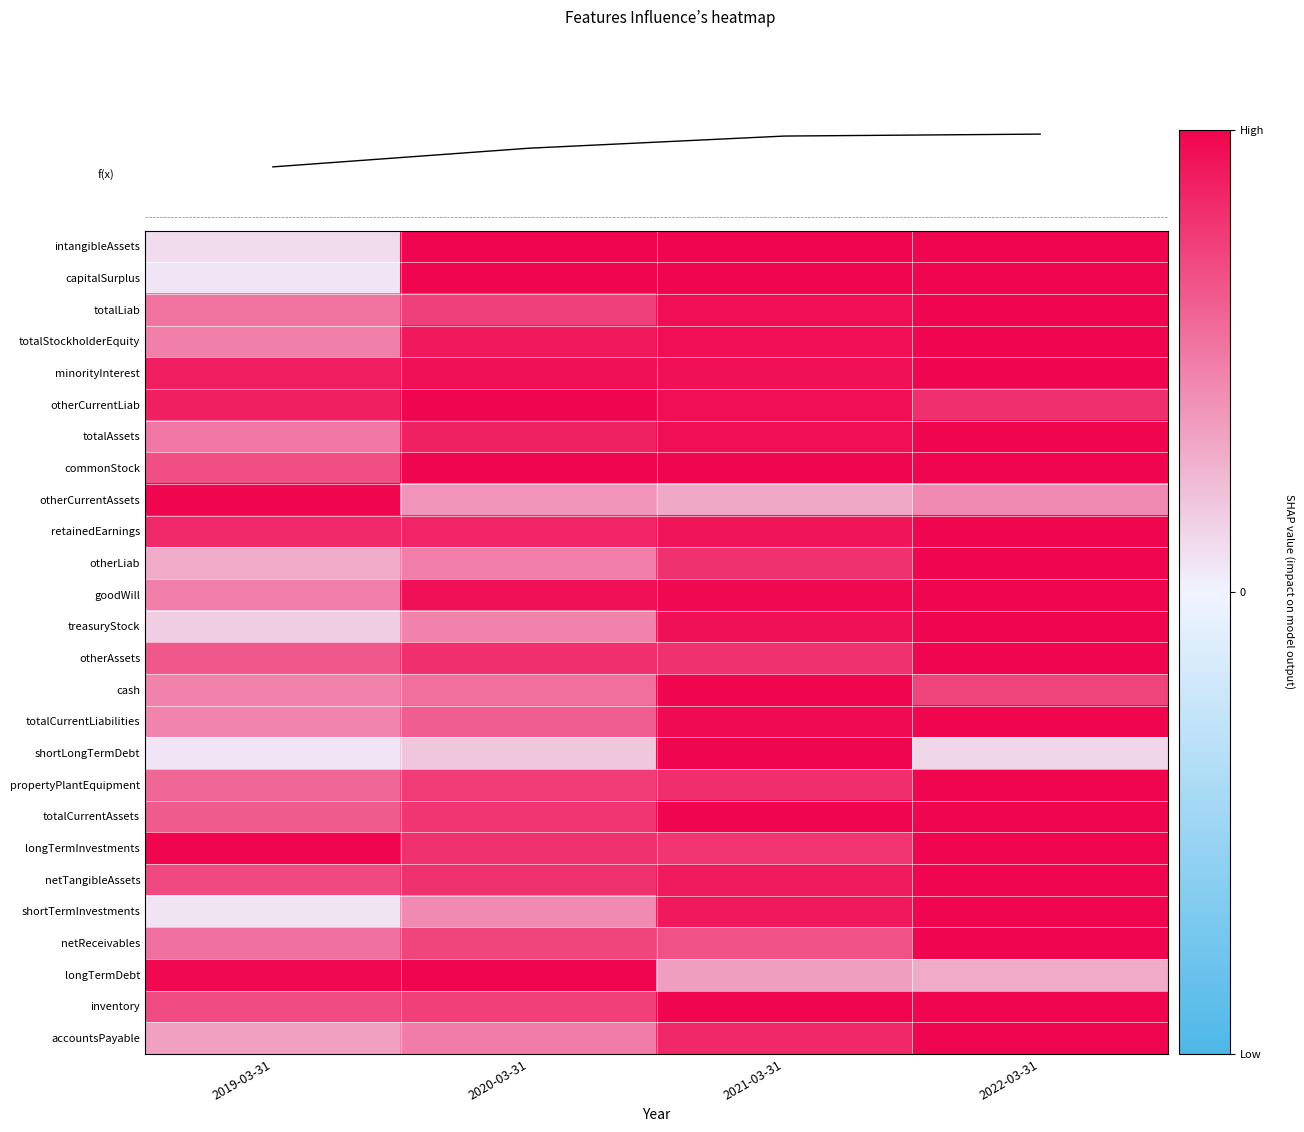

What is the spread (max minus min) of values at 2021-03-31?

0.7